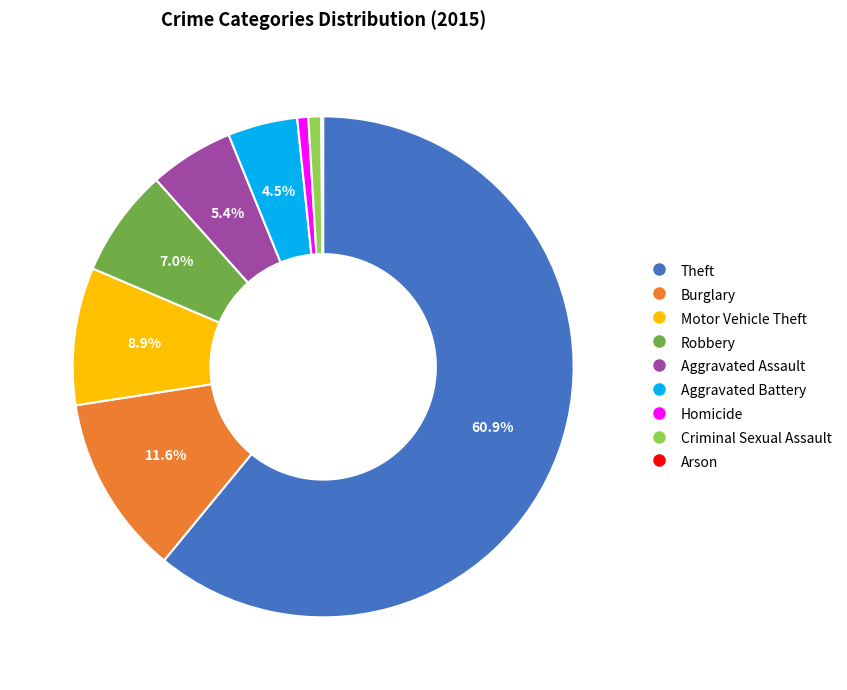

Which slice is the largest?

Theft